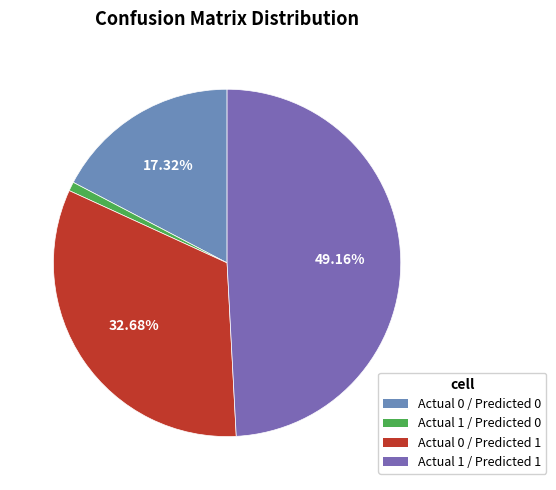

Is it true that Actual 0 / Predicted 0 is 32% of the pie?

False